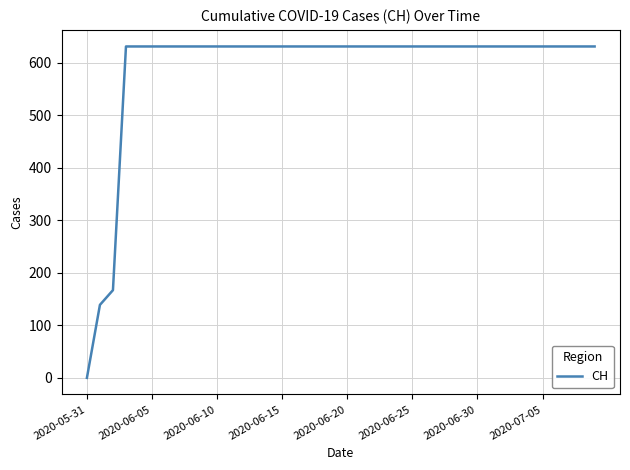

Is this an area chart (filled region under the line)?

No